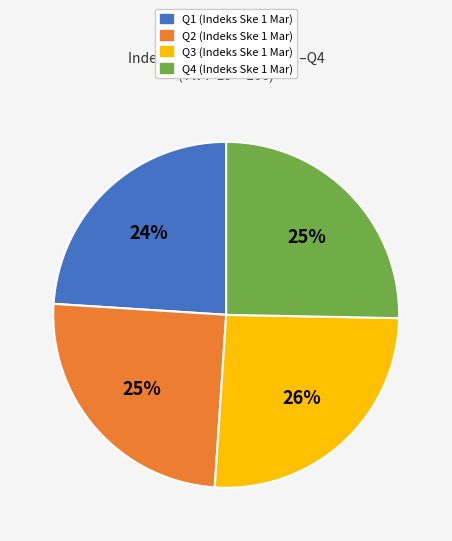

To the nearest percent, what is the combined percentage of Q1 and Q2?

49%